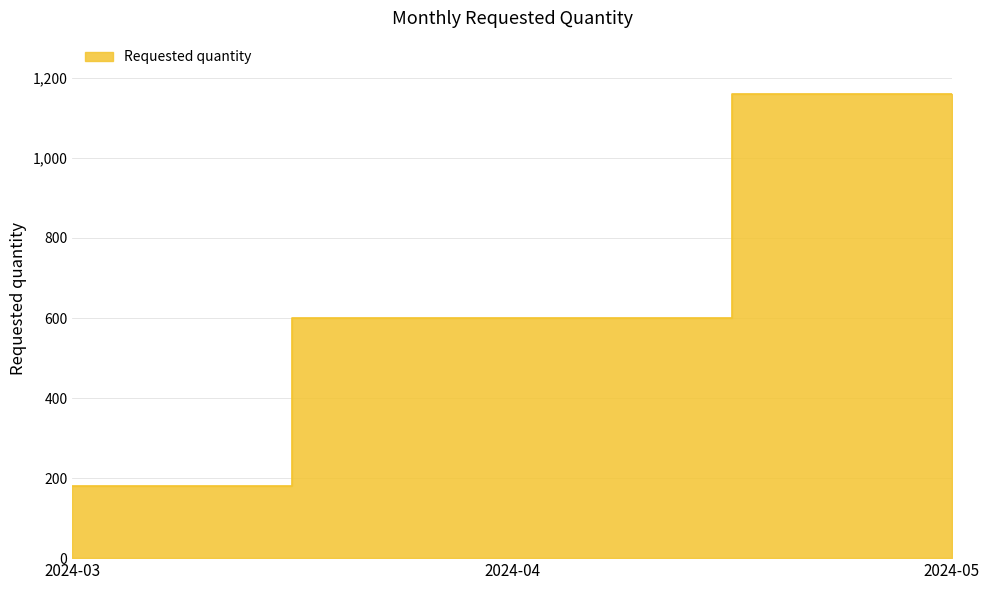

What is the difference between the second highest and minimum values?

420